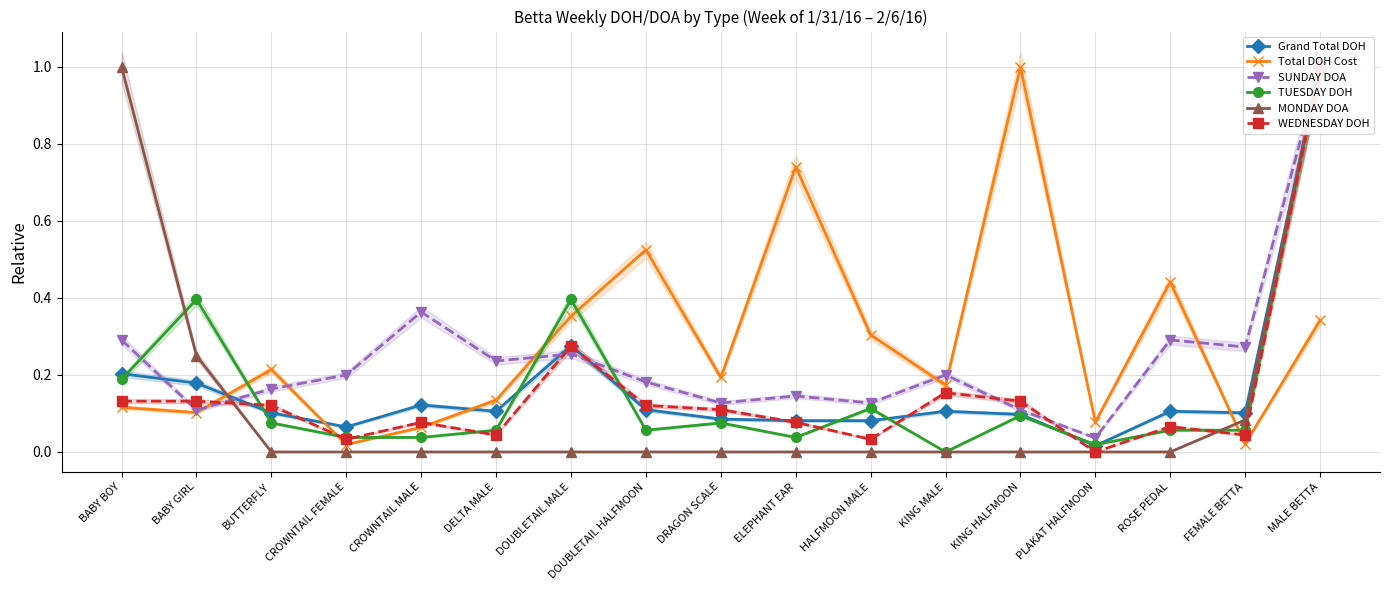

How many data points does each series have?

17